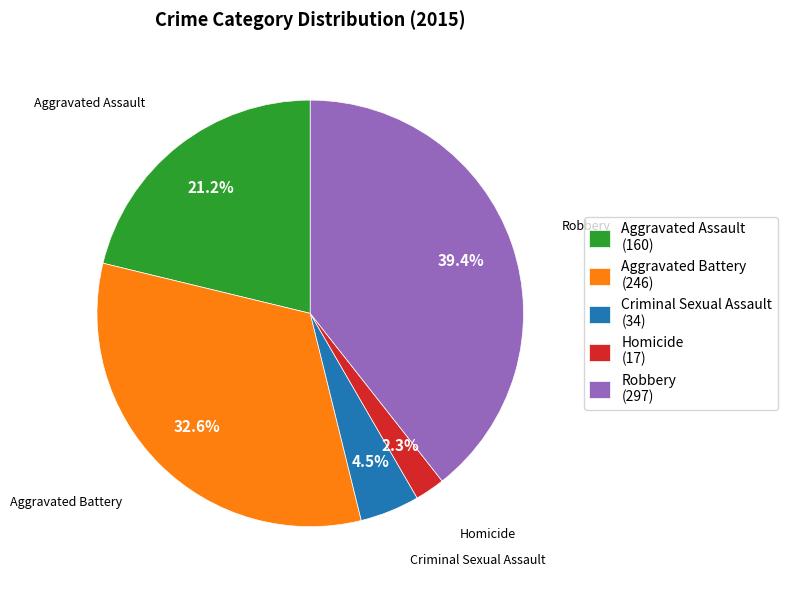

Count the number of slices in the pie.

5